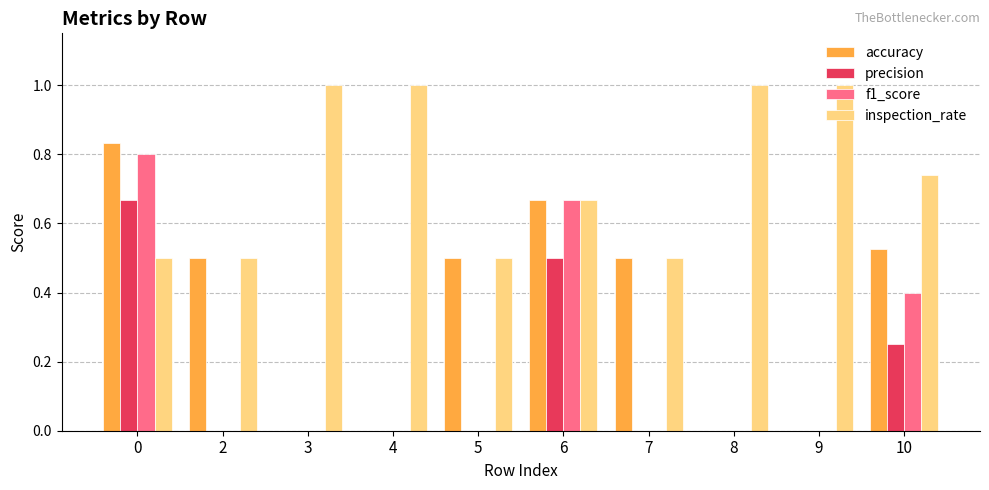

Between 6 and 7, which series saw the biggest shift?

f1_score